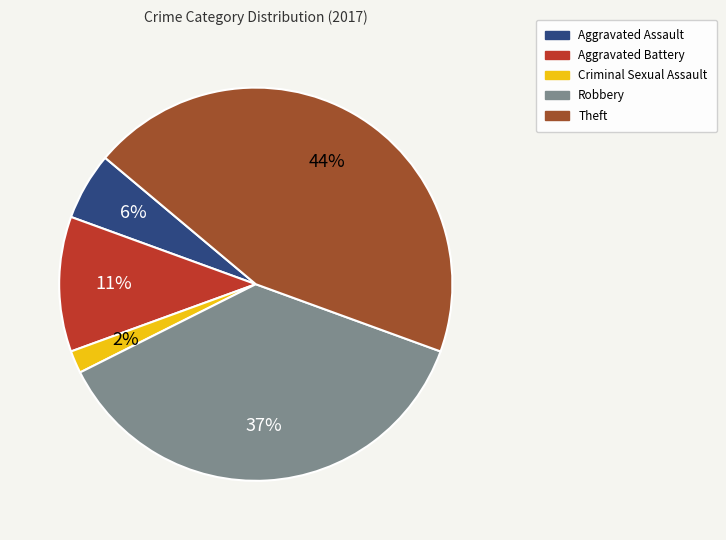

Does Robbery represent more than half of the total?

No